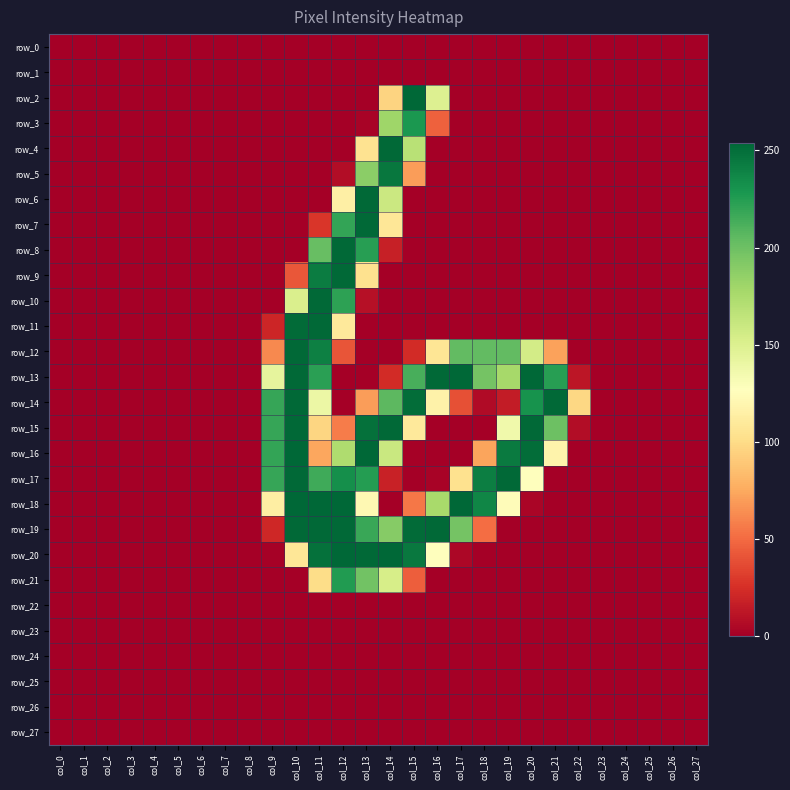

Which series has the largest total across all categories?

row_13